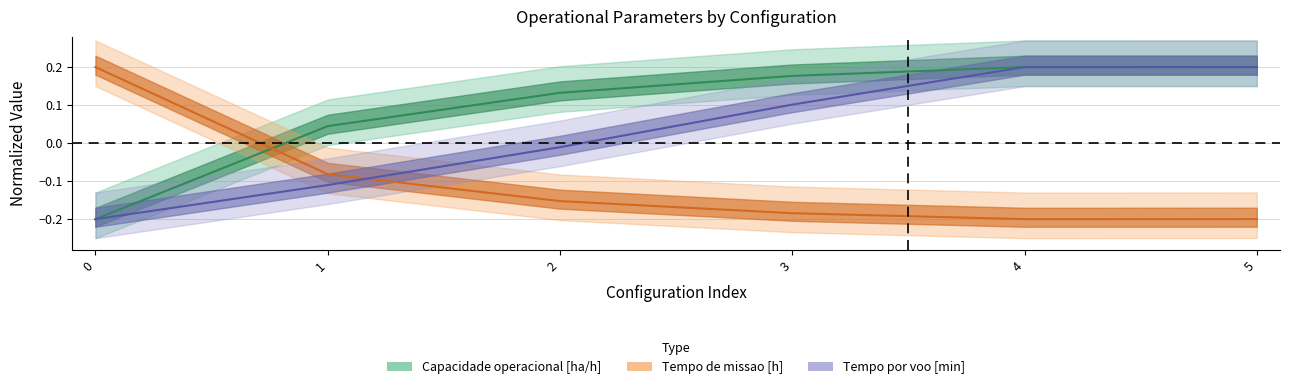

Is it true that Capacidade operacional [ha/h] equals 0.0 at 1?

True